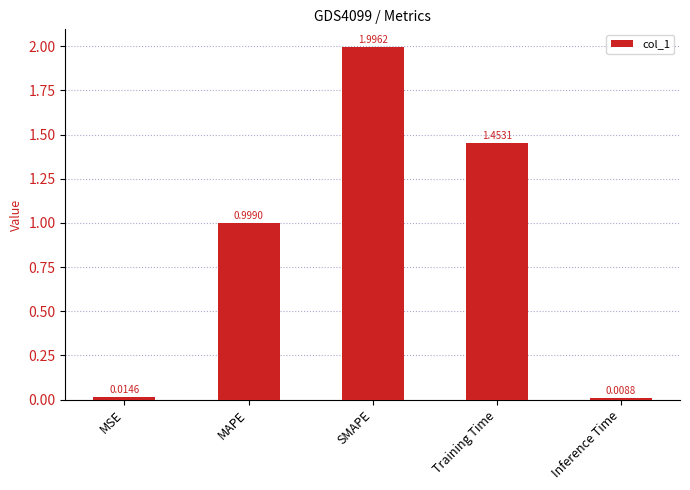

What is the sum of the values at SMAPE and Inference Time?

2.0